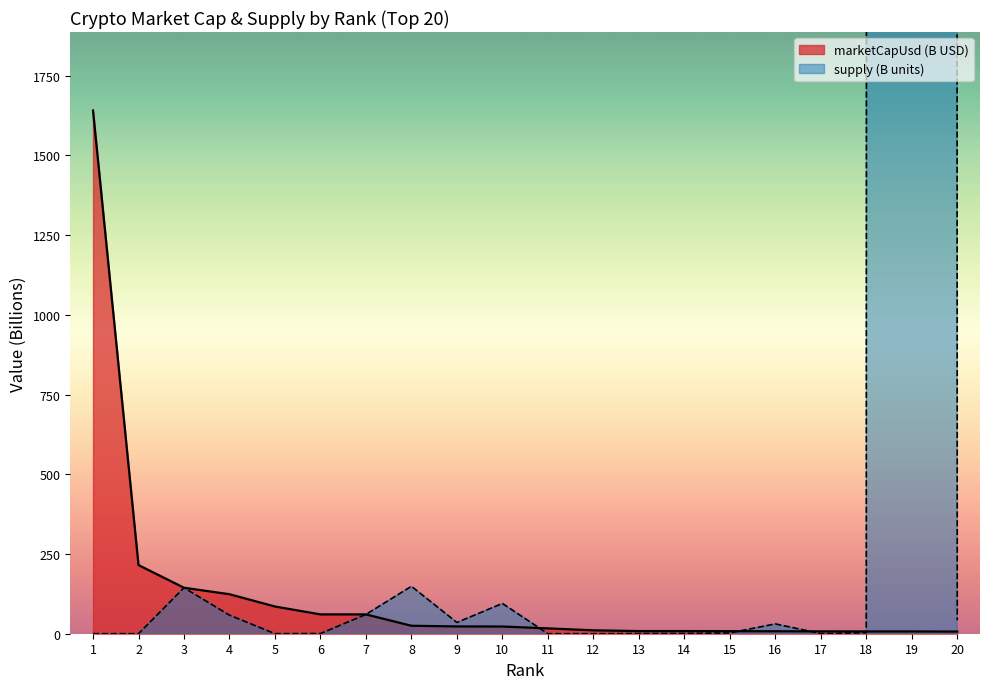

Reading left to right, transcribe all the data shown in this chart.

marketCapUsd: 1640.9	215.2	144.2	123.9	85.3	60.6	60.6	24.9	22.9	22.6	16.8	10.7	8.3	8.3	8.0	7.7	7.4	7.2	7.1	6.8
supply: 0.0	0.1	144.1	58.3	0.1	0.5	60.5	148.7	35.3	95.0	0.0	0.0	0.7	0.9	2.5	30.8	0.4	3.2	589250.6	42.2